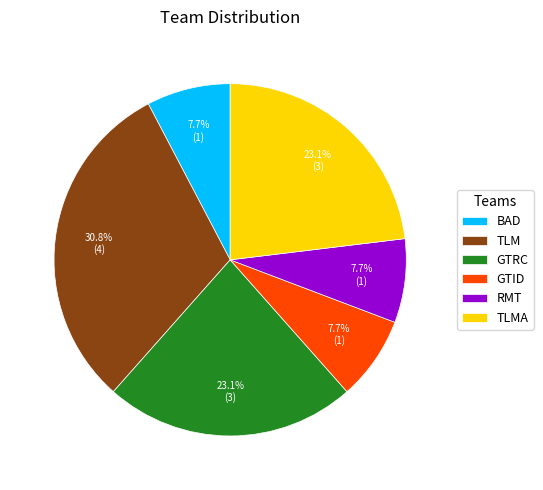

What percentage is the TLMA slice, to the nearest percent?

23%